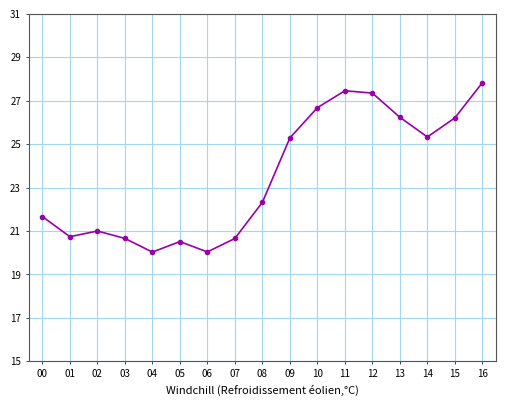

Which has a higher value, 16 or 15?

16